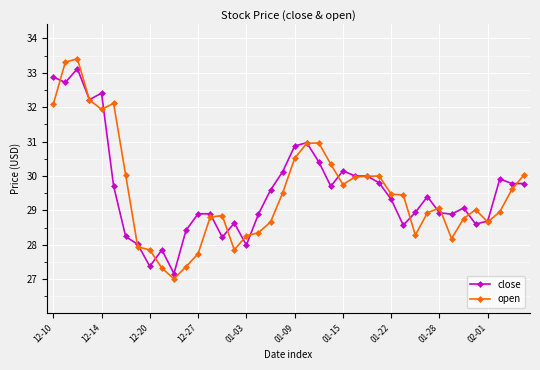

What is the lowest value of the close series?

27.2